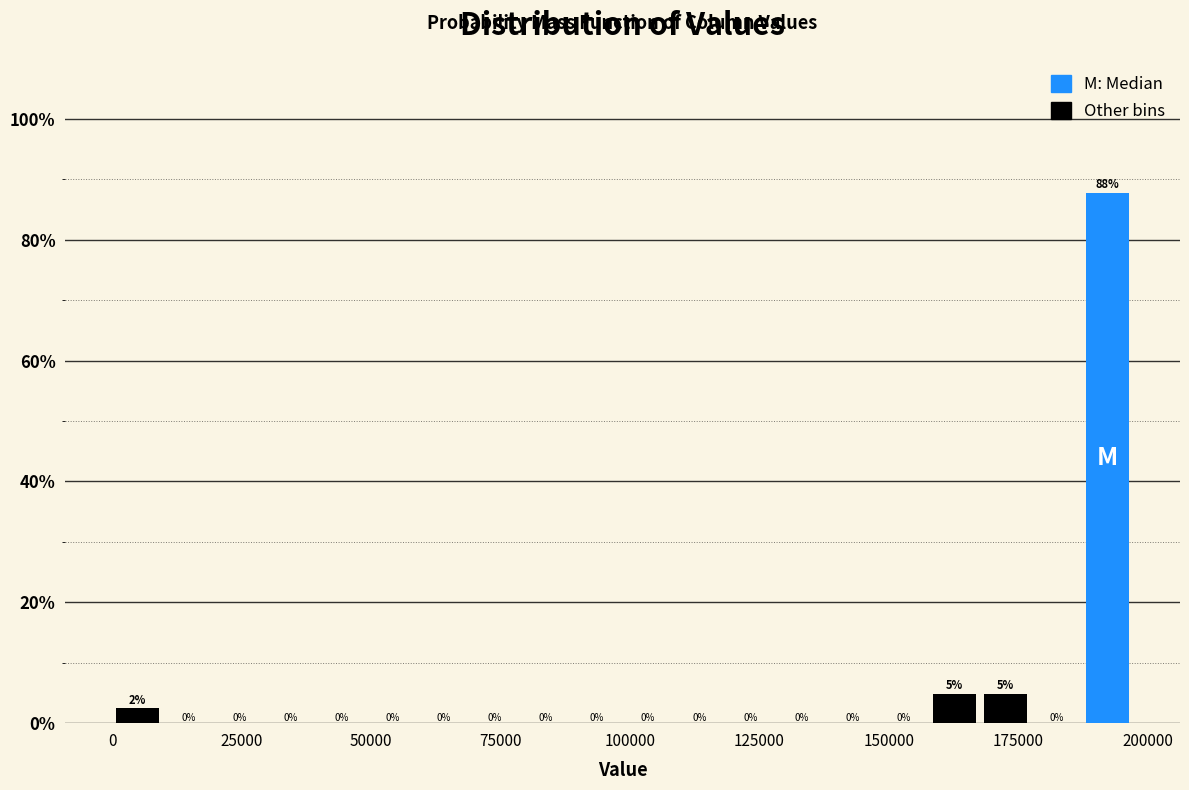

Around what value on the x-axis is the tallest bar? Give the approximate position of its centre, as read against the axis.

190000